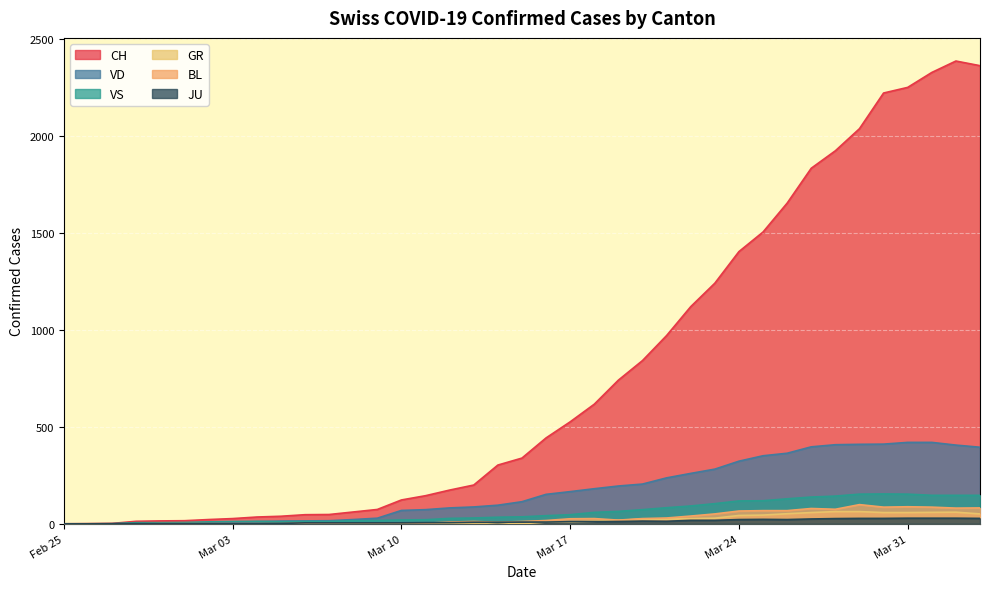

Is it true that JU equals 11 at 2020-02-25?

False